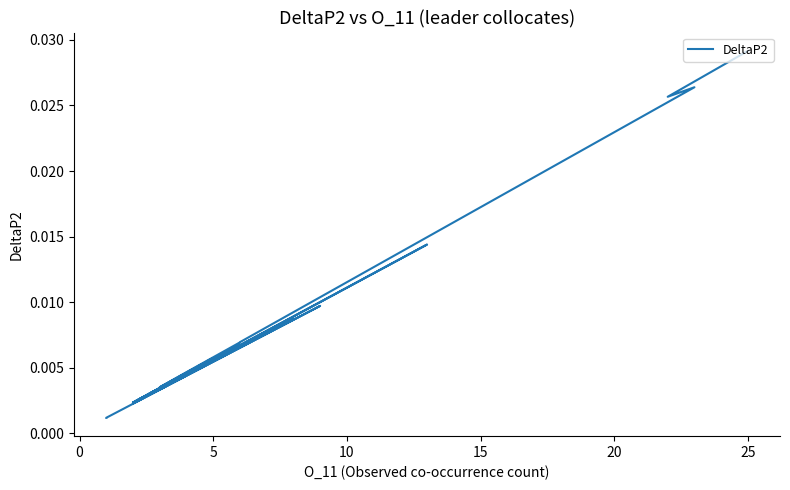

How many lines are shown in the chart?

1